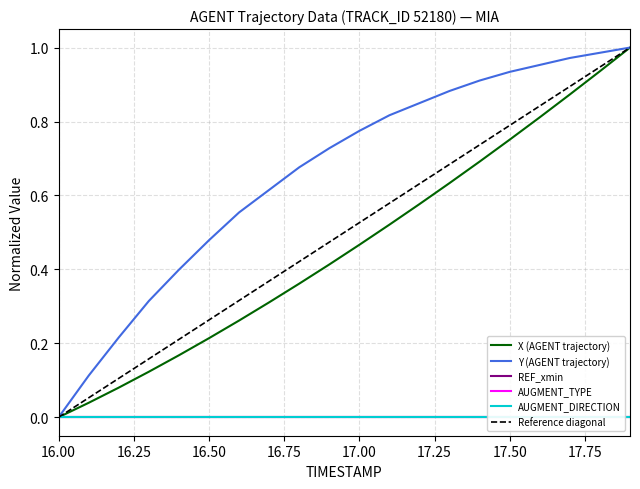

True or false: Reference diagonal and REF_xmin cross at least once.

False